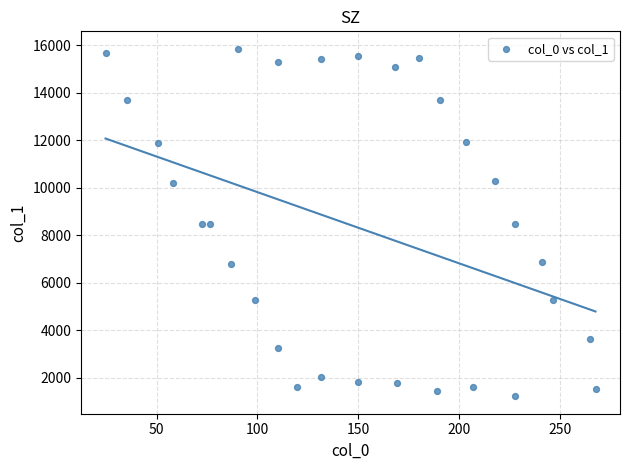

What is the range of X values (max minus min)?

243.0